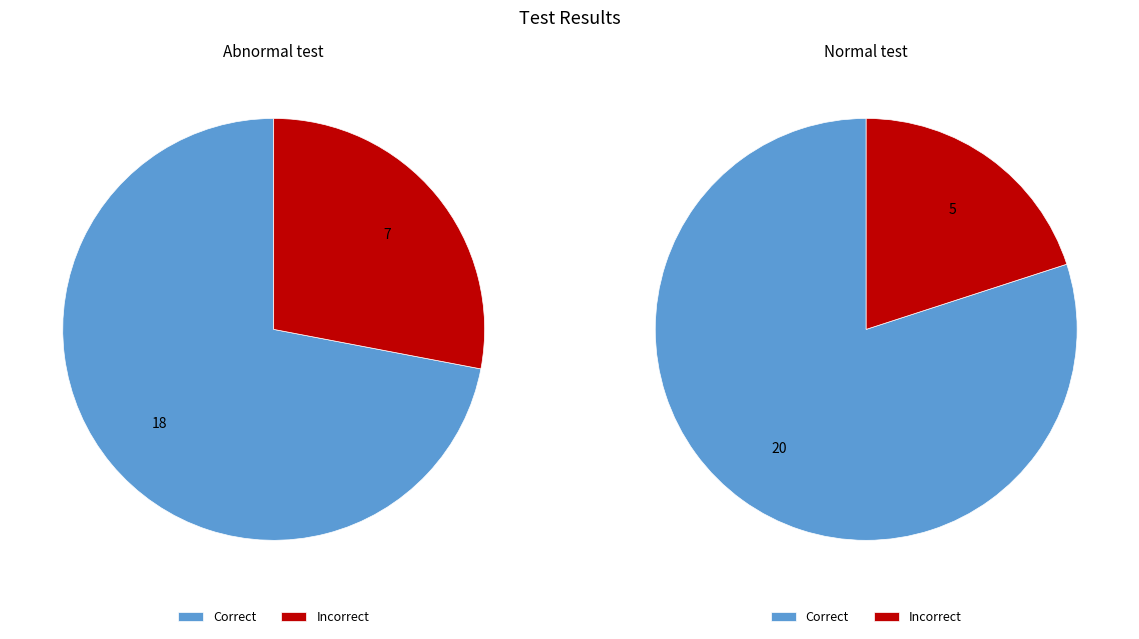

Approximately how many times larger is the value at Normal test - Incorrect compared to Abnormal test - Incorrect?

0.7